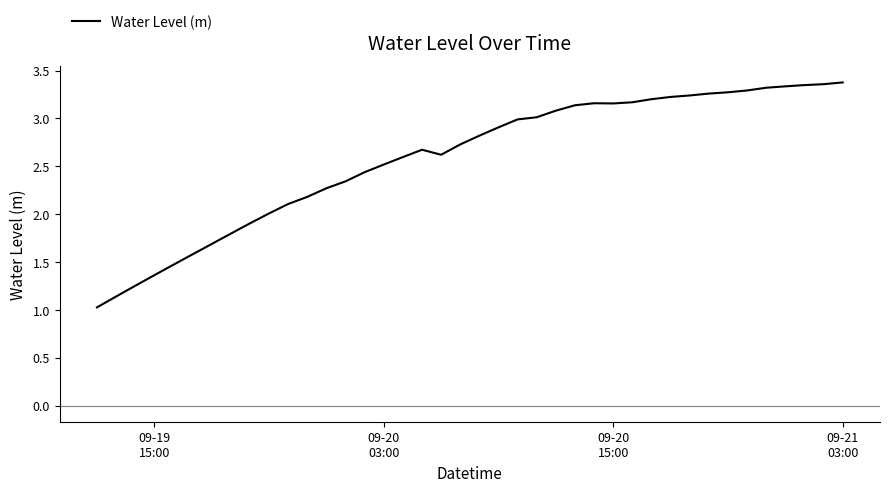

What is the smallest value displayed?

1.0